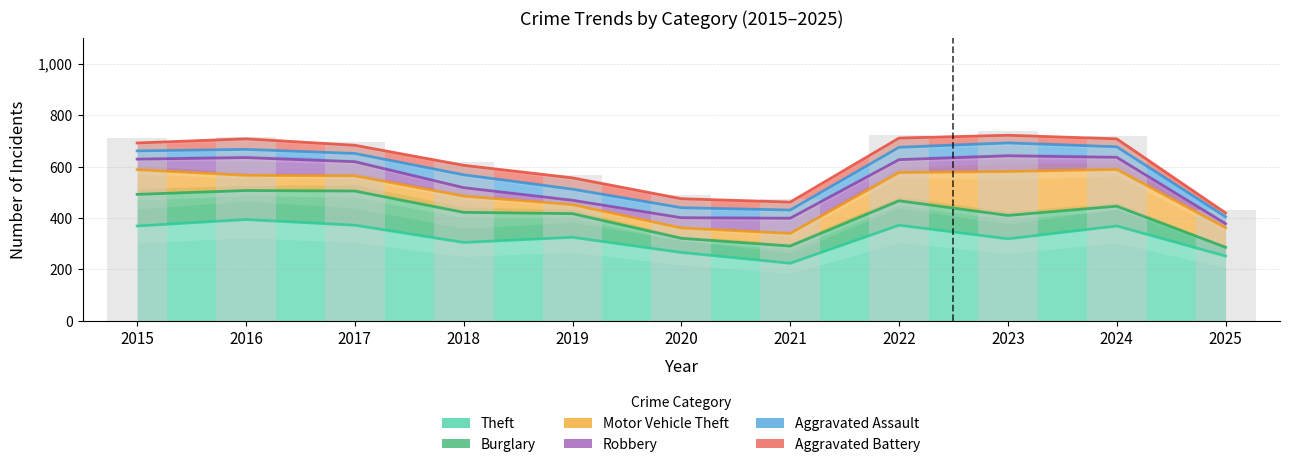

What is the difference between the Theft values at 2021 and 2019?

101